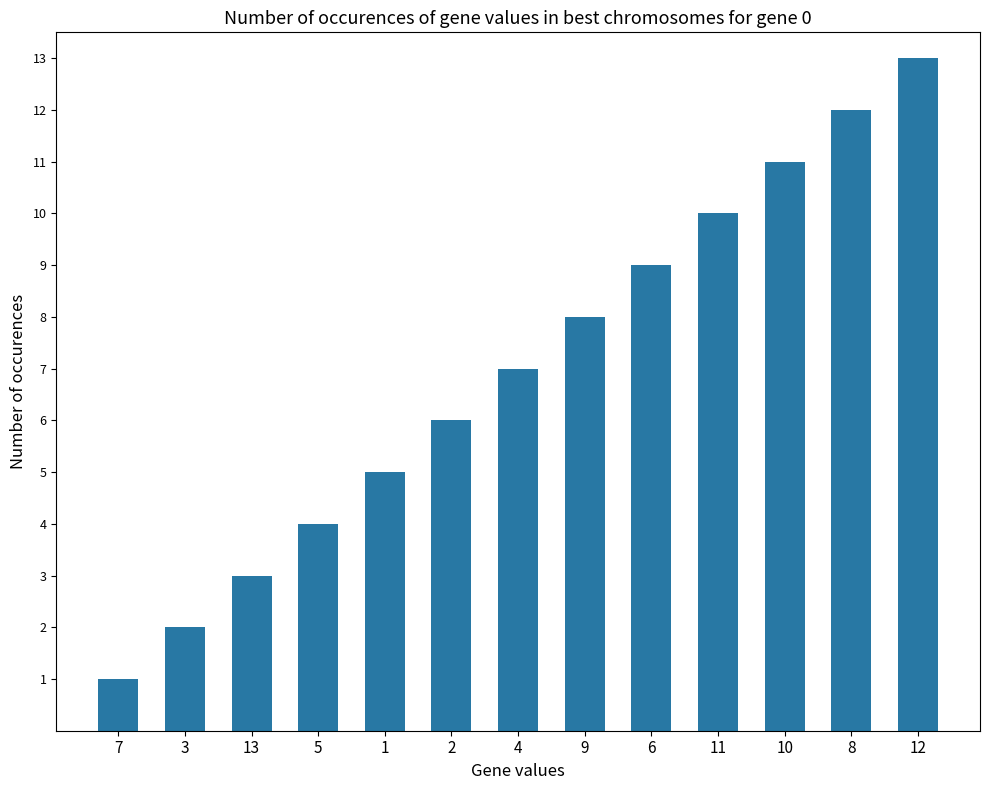

Rank the categories by value from highest to lowest.

12, 8, 10, 11, 6, 9, 4, 2, 1, 5, 13, 3, 7